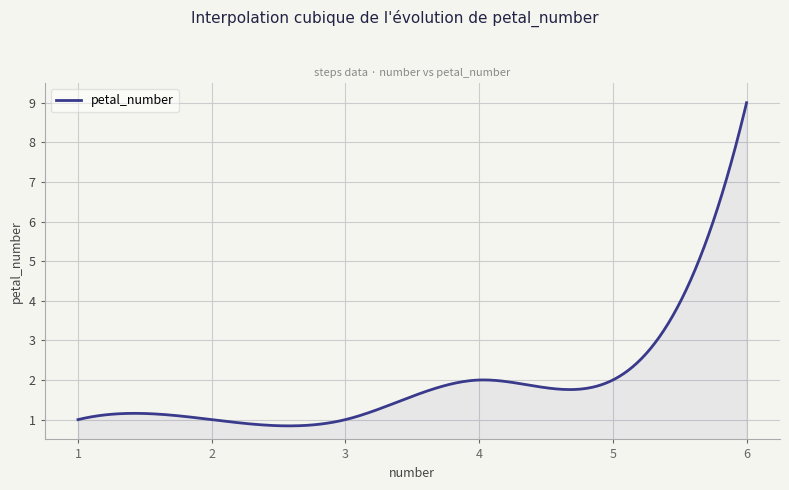

What is the smallest value displayed?

0.8